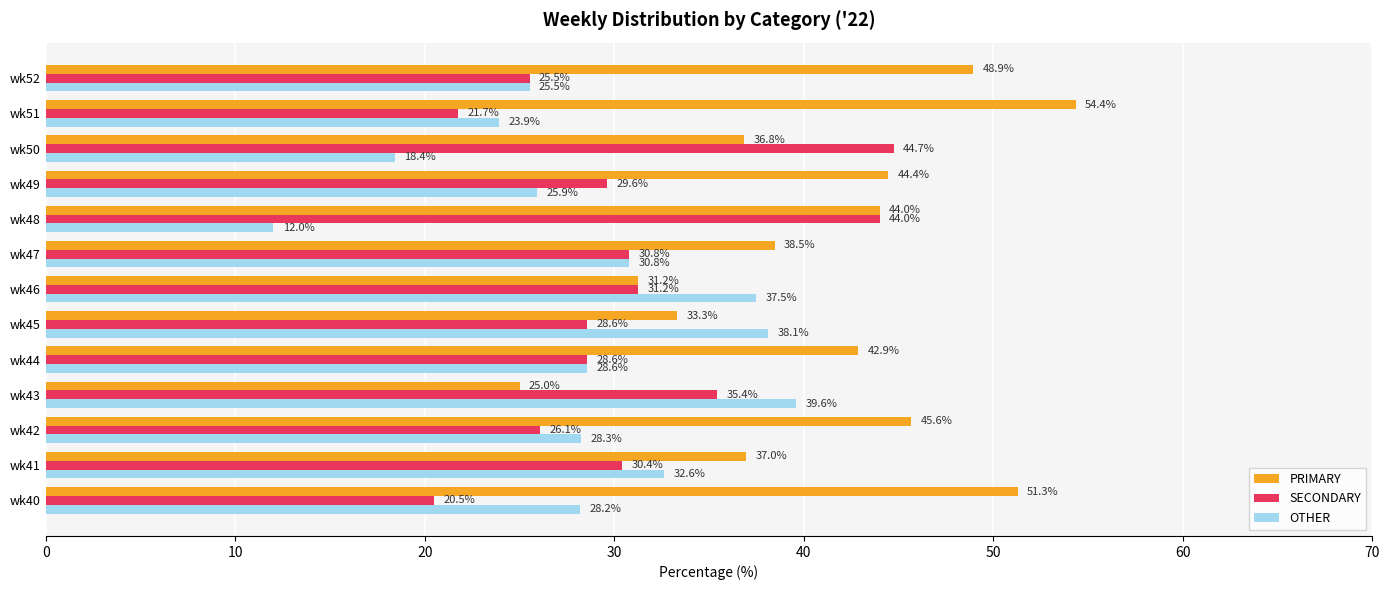

What is the difference between the maximum and minimum values in the SECONDARY series?

24.2